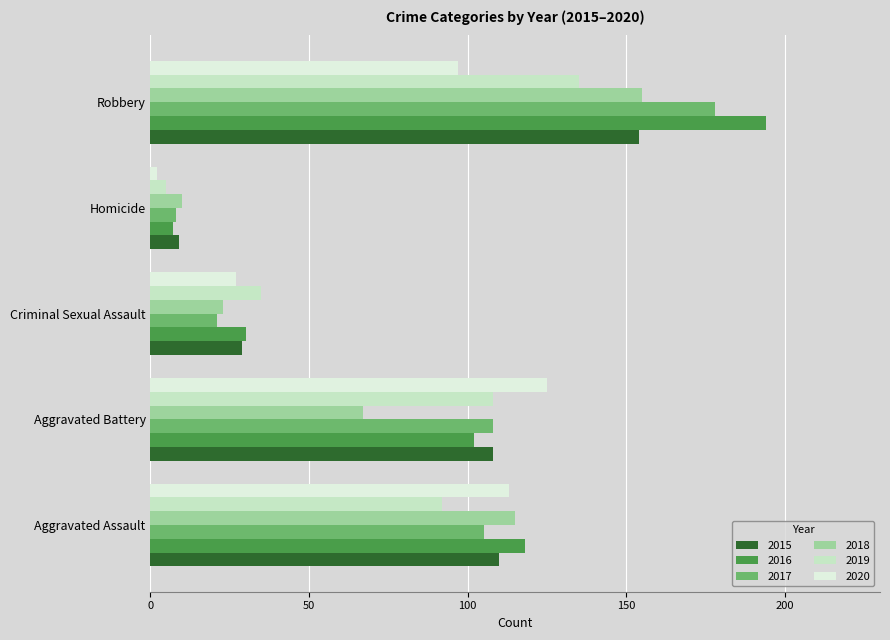

How many categories are shown in the chart?

5